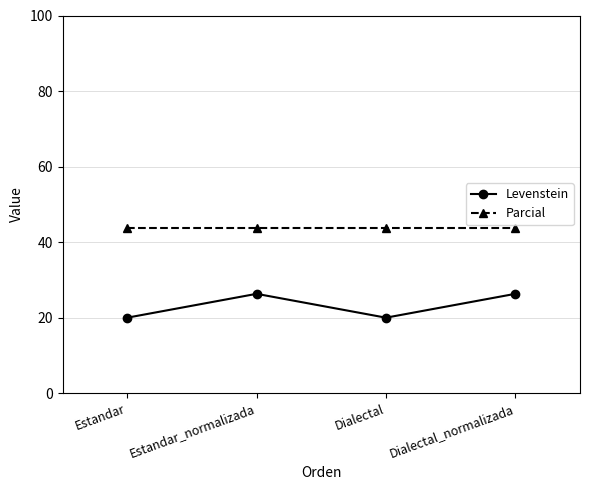

List the series in order of their peak value, highest first.

Parcial, Levenstein